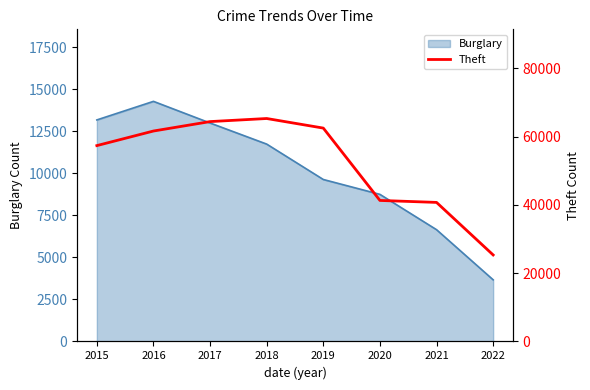

Does the chart display data point markers on the line(s)?

No